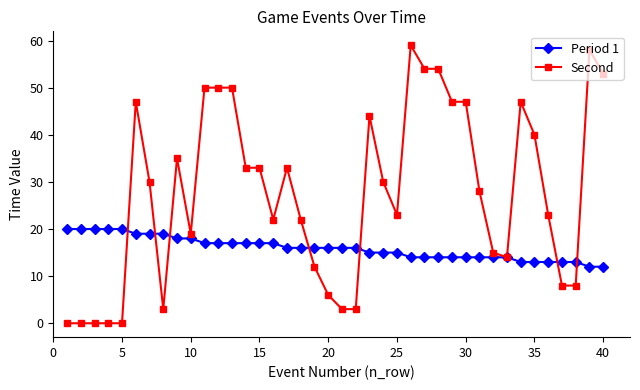

What is the sum of all Period 1 values?

637